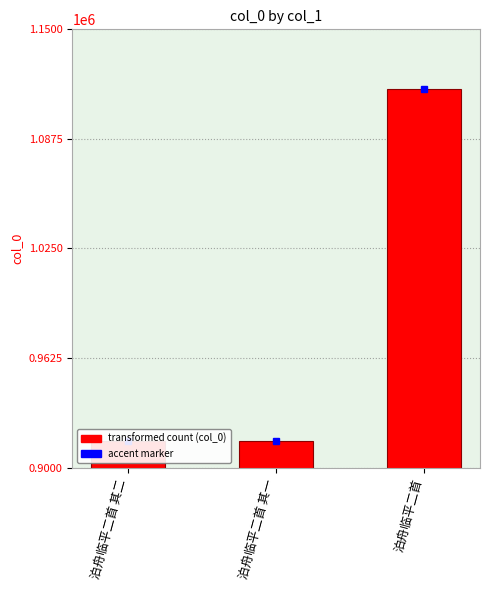

Between 泊舟临平二首 其一 and 泊舟临平二首, which is larger?

泊舟临平二首